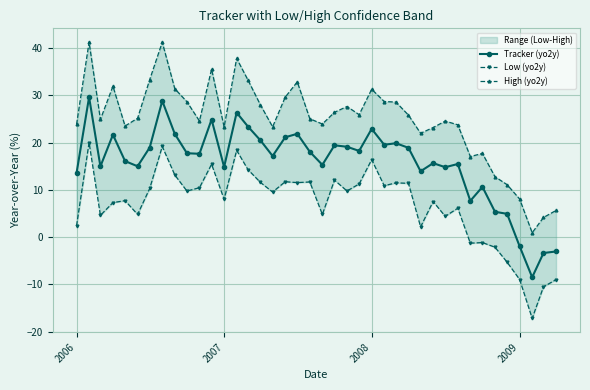

What is the highest value of the High (yo2y) series?

41.2